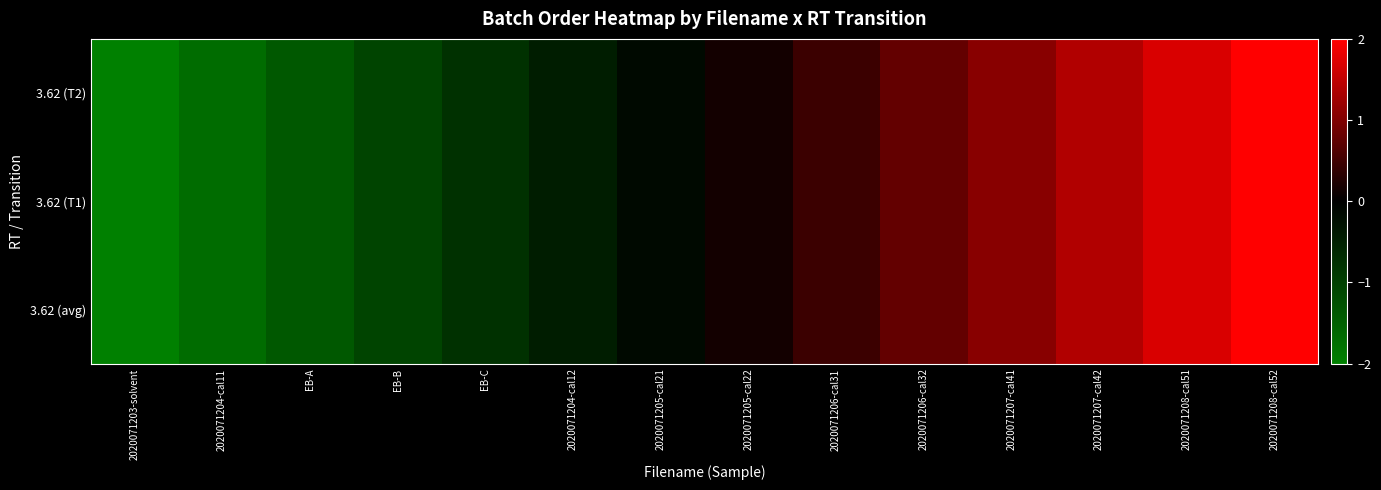

Which has a higher value, 2020071204-cal11 or 2020071208-cal51?

2020071208-cal51